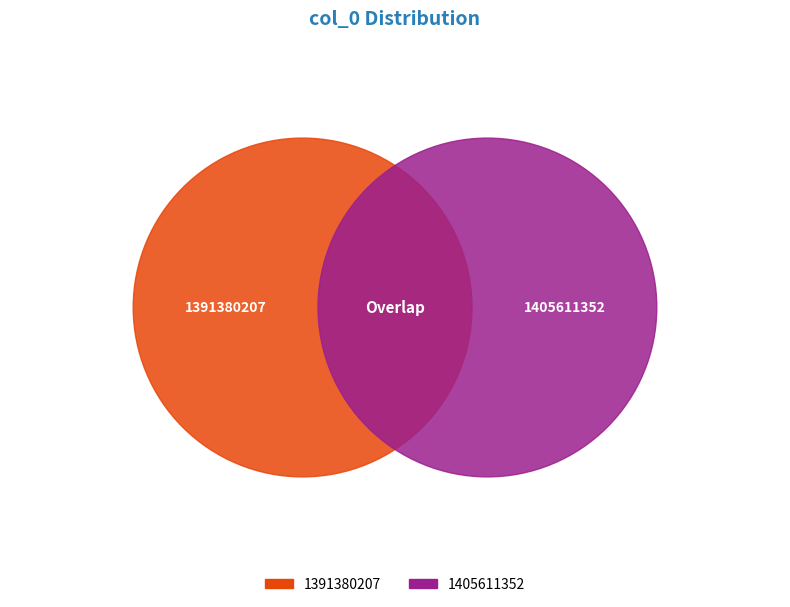

Rank the categories by value from lowest to highest.

1391380207, 1405611352